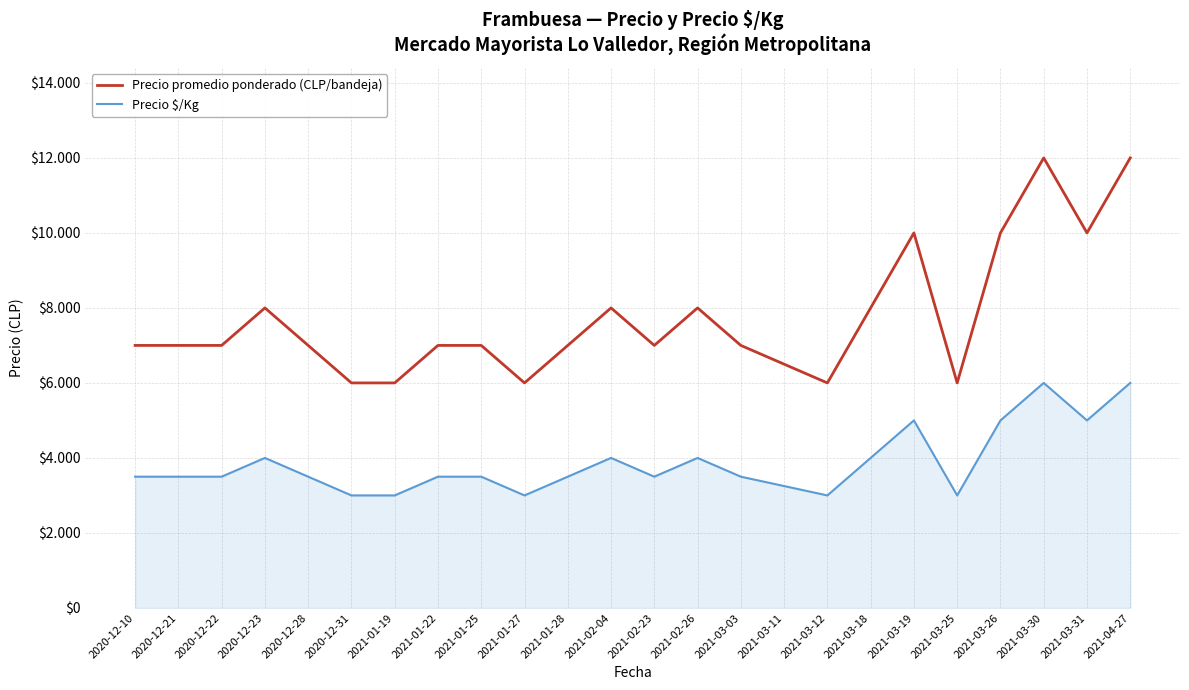

List the series in order of their overall mean, lowest first.

Precio $/Kg, Precio promedio ponderado (CLP/bandeja)